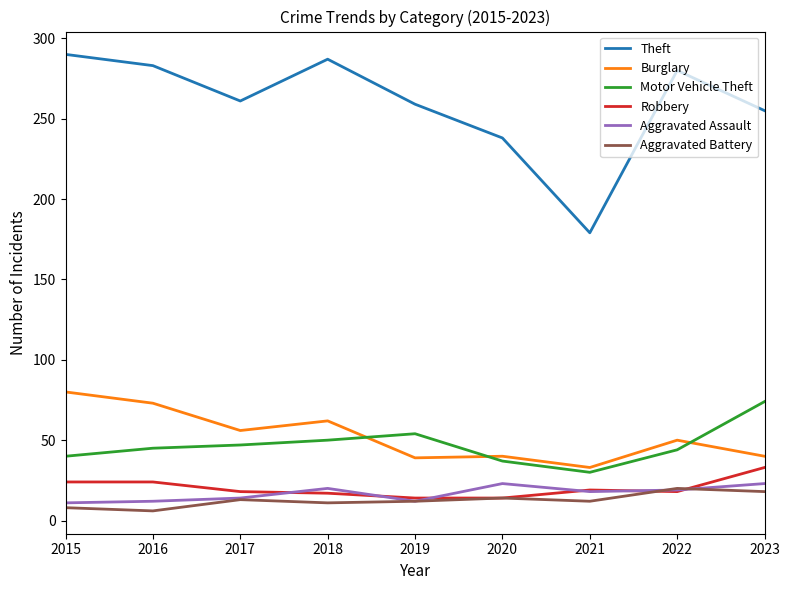

Which series has the largest total across all categories?

Theft